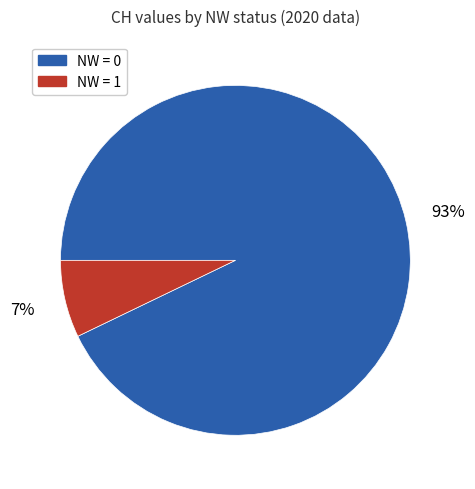

To the nearest percent, what is the difference between the largest and smallest slice percentages?

86%